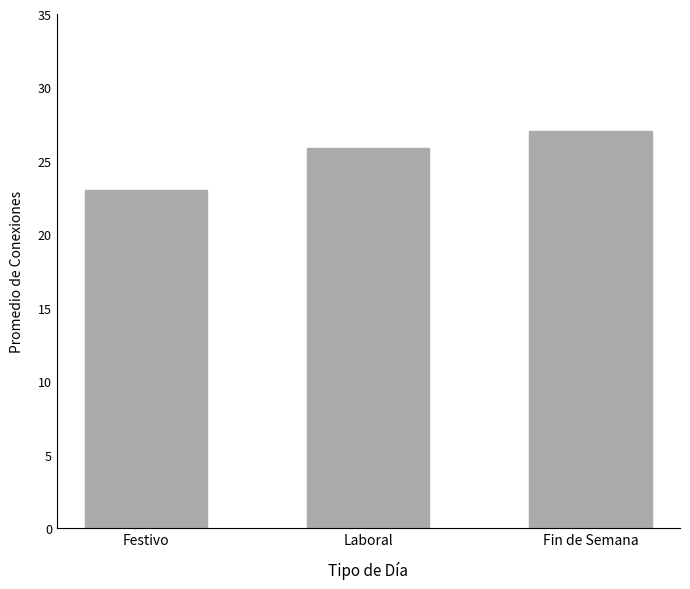

Where does the data first go above 25?

Laboral